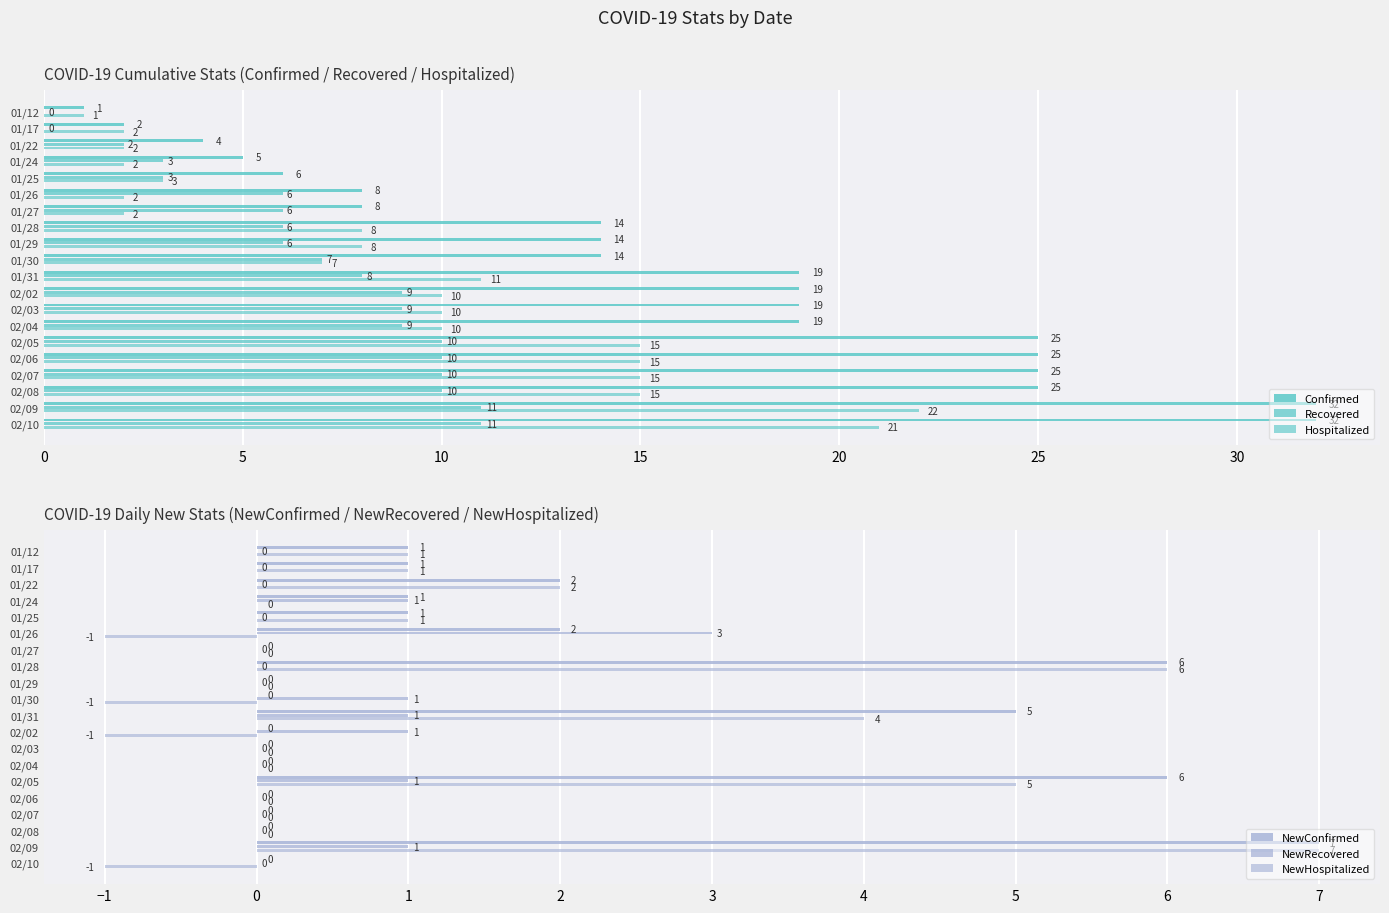

The NewHospitalized series shows 0 at 01/27. True or false?

True